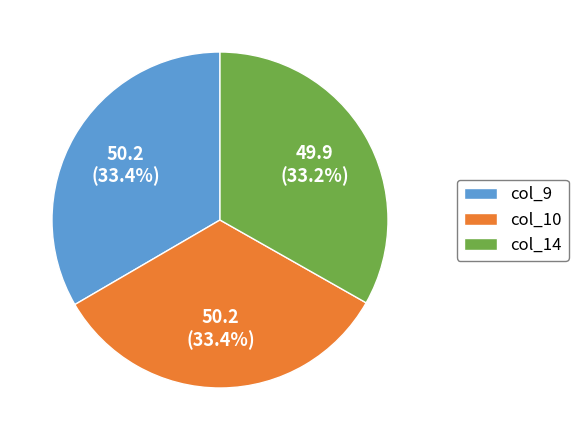

What is the ratio of the value at col_9 to the value at col_14?

1.0